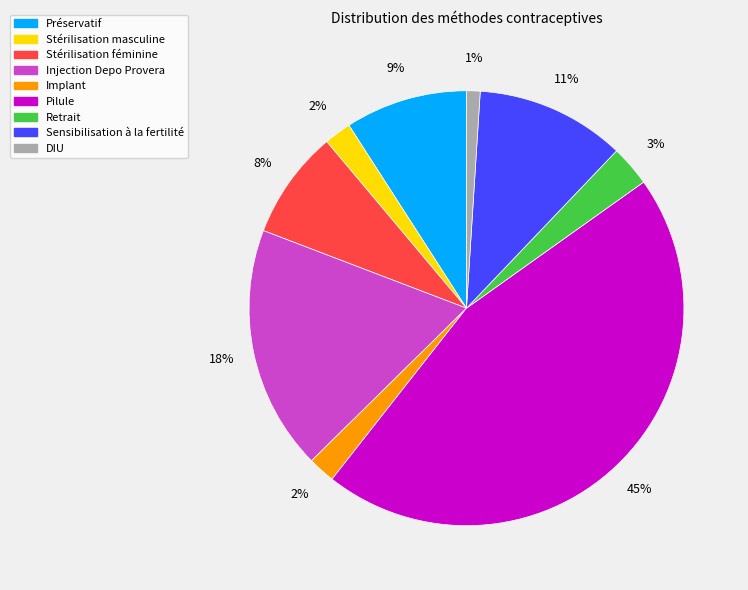

Is the sum of Implant and DIU greater than half?

No